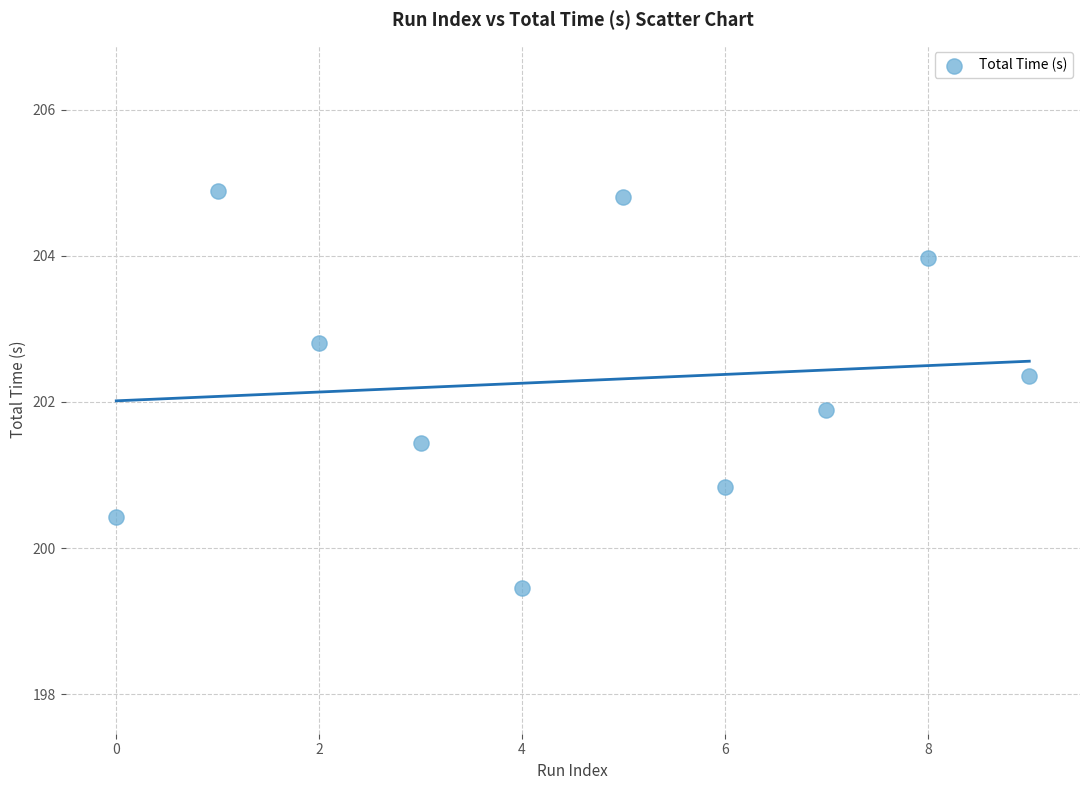

What Y value in the scatter plot is closest to 202?

201.9